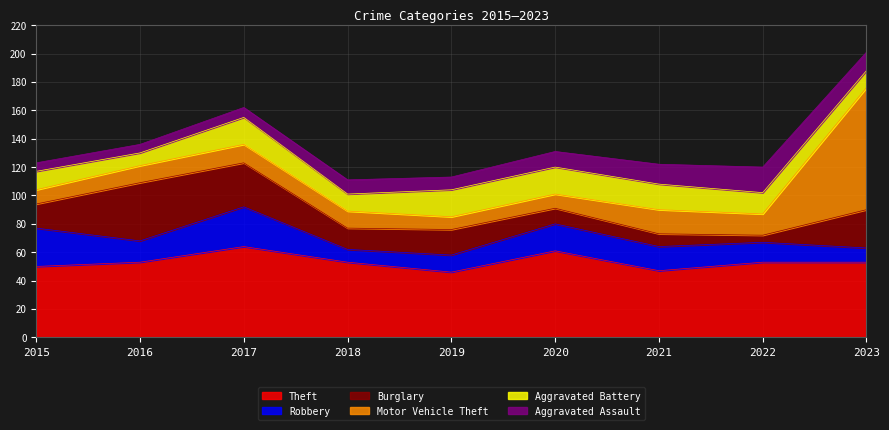

Reading left to right, list all the values displayed in this chart.

Theft: 2015=50	2016=53	2017=64	2018=53	2019=46	2020=61	2021=47	2022=53	2023=53
Robbery: 2015=27	2016=15	2017=28	2018=9	2019=12	2020=19	2021=17	2022=14	2023=10
Burglary: 2015=17	2016=41	2017=31	2018=15	2019=18	2020=11	2021=9	2022=5	2023=27
Motor Vehicle Theft: 2015=10	2016=12	2017=13	2018=12	2019=9	2020=10	2021=17	2022=15	2023=86
Aggravated Battery: 2015=13	2016=9	2017=19	2018=12	2019=19	2020=19	2021=18	2022=15	2023=12
Aggravated Assault: 2015=6	2016=6	2017=7	2018=10	2019=9	2020=11	2021=14	2022=18	2023=13